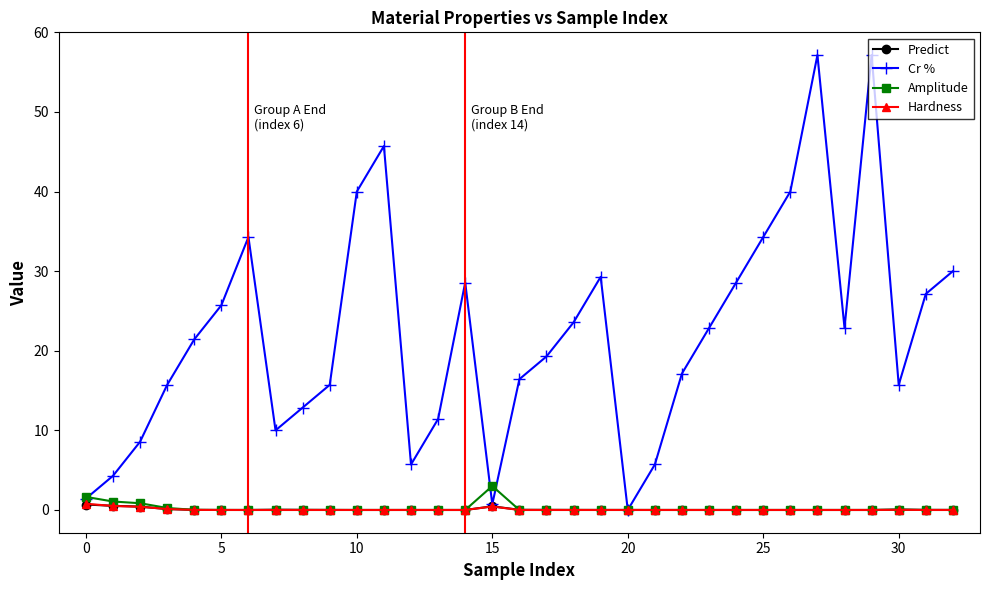

True or false: Amplitude and Cr % cross at least once.

True